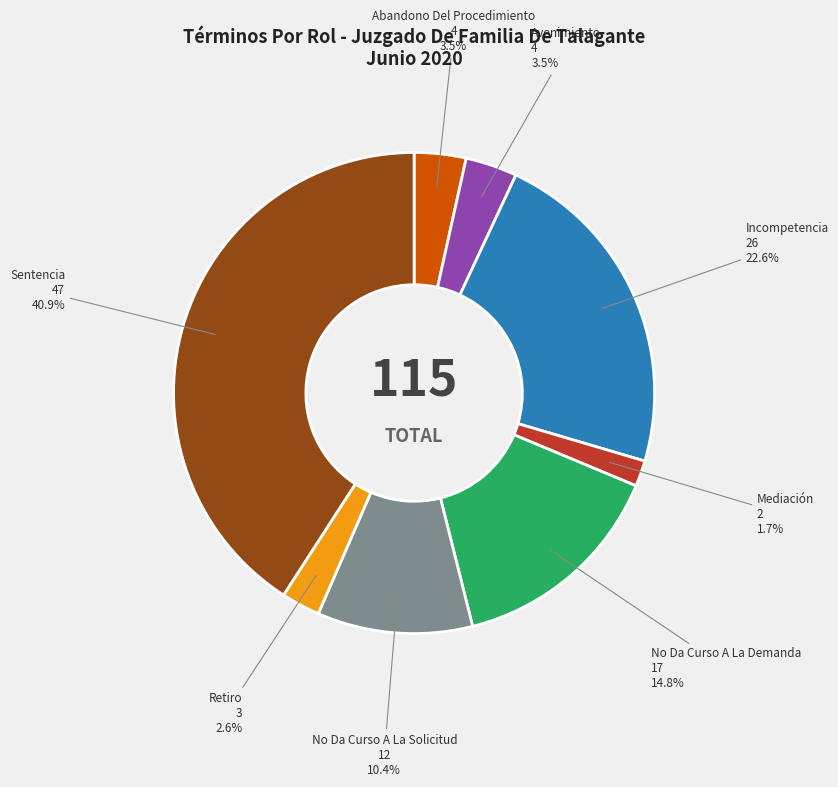

Is there a majority slice in this chart?

No